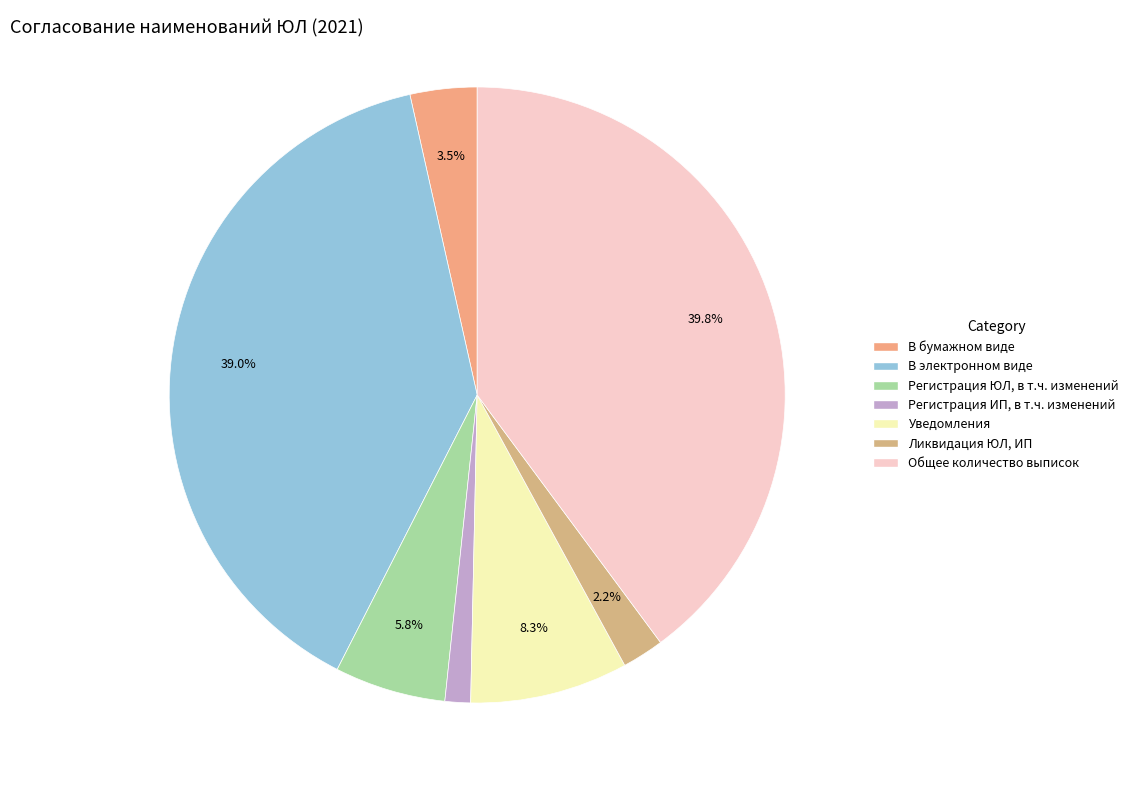

Does any single category account for the majority?

No